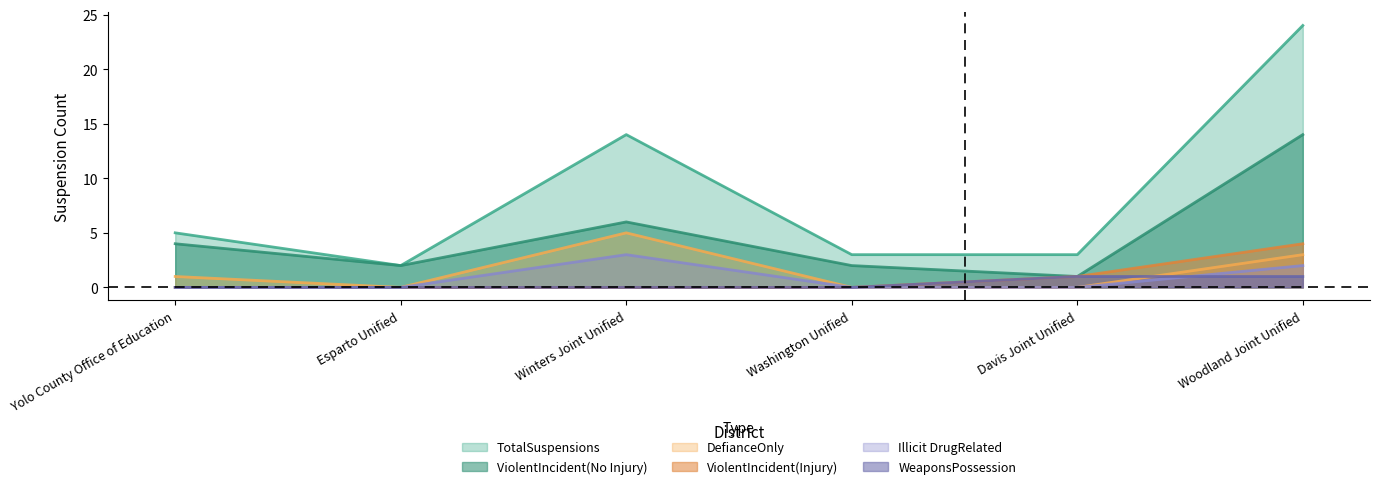

True or false: DefianceOnly and WeaponsPossession intersect in this chart.

True